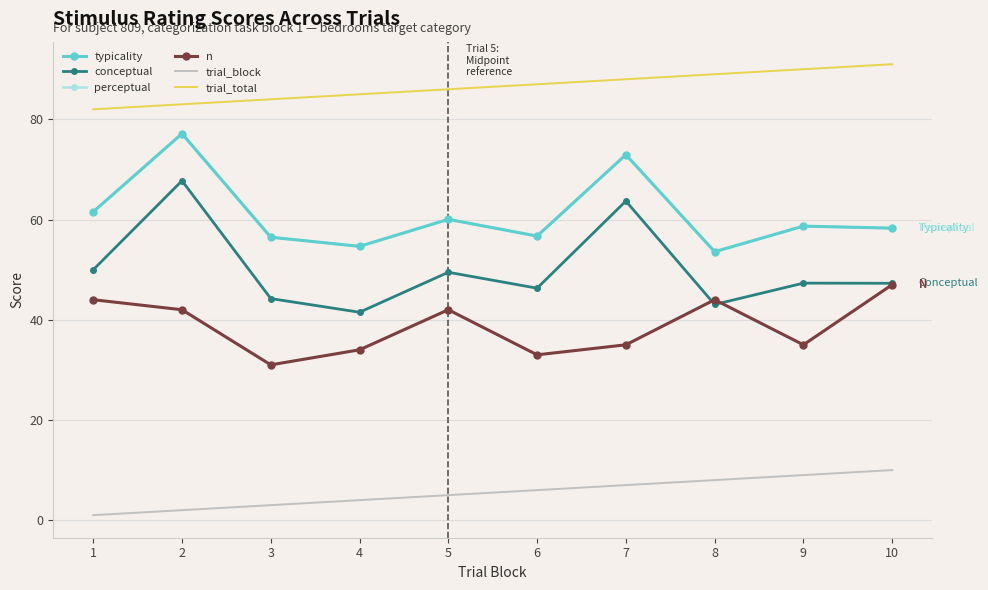

Which series has the widest spread of values?

conceptual